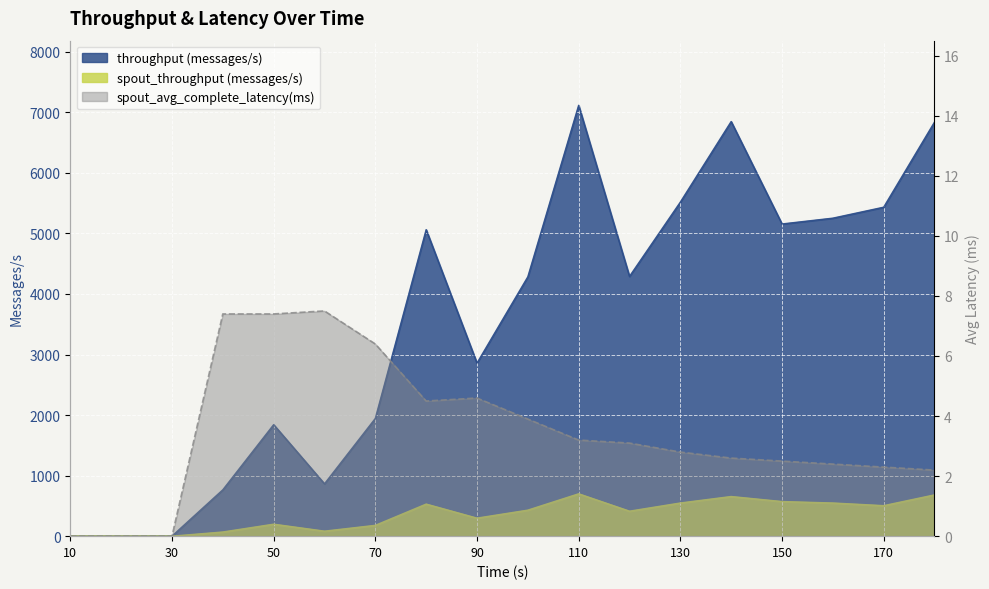

How many interior local peaks does the spout_throughput (messages/s) series have?

4